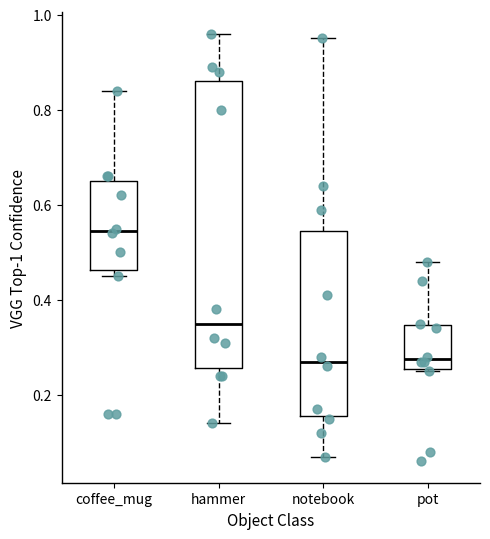

Where is the lower edge of the box for pot on the y-axis? The values are not printed on the chart, so give them approximately, as read against the axis.

0.26